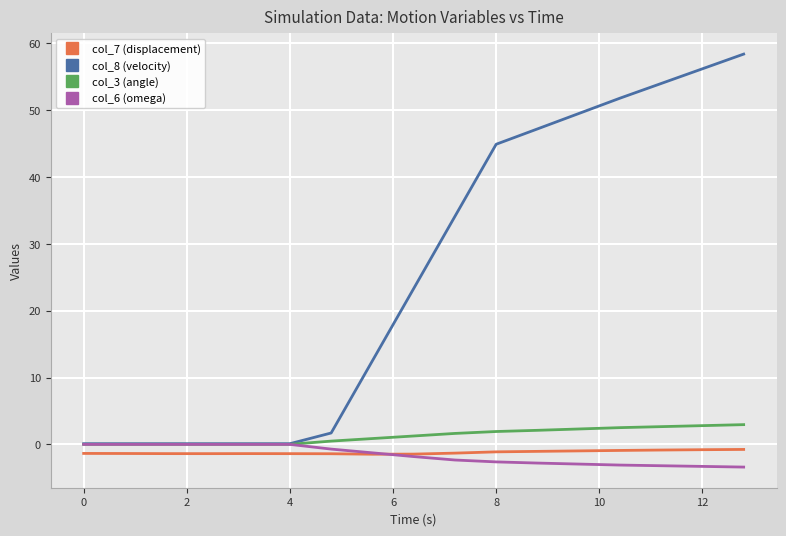

Does the chart display data point markers on the line(s)?

No